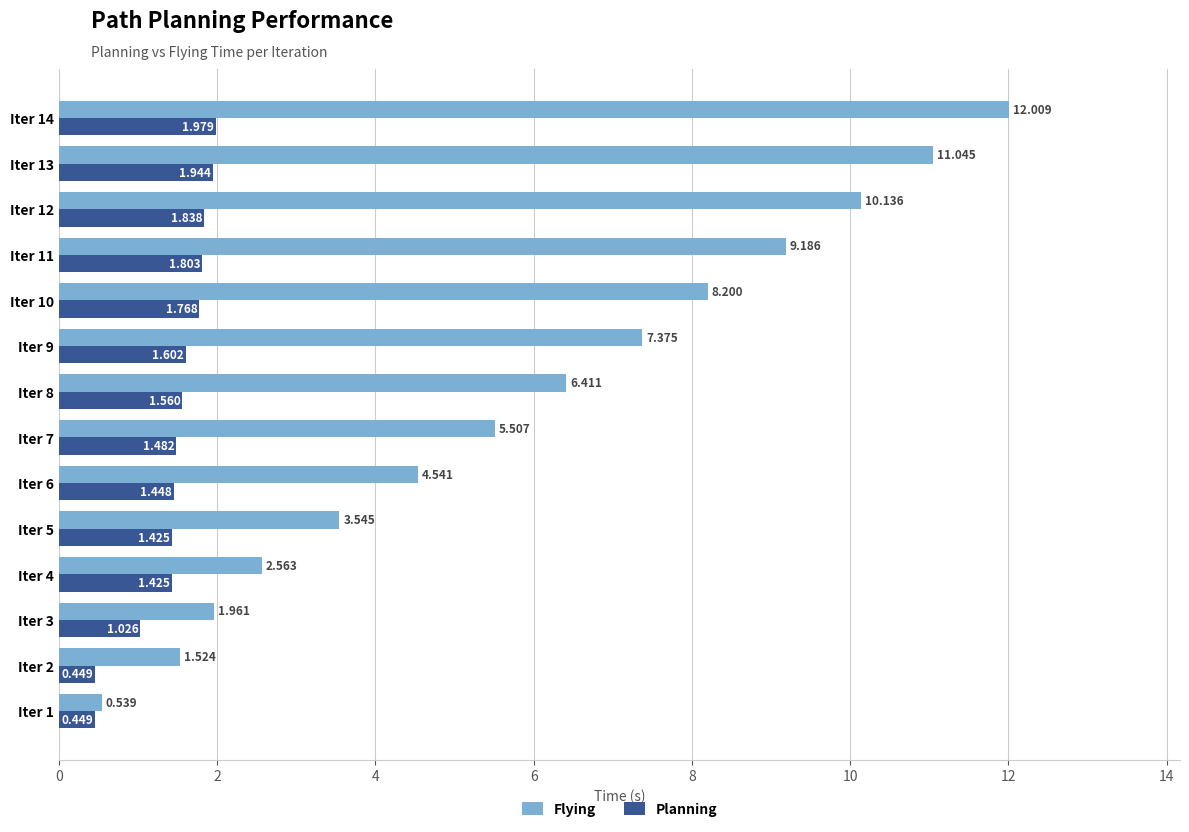

Between Iter 2 and Iter 5, which series saw the biggest shift?

Flying